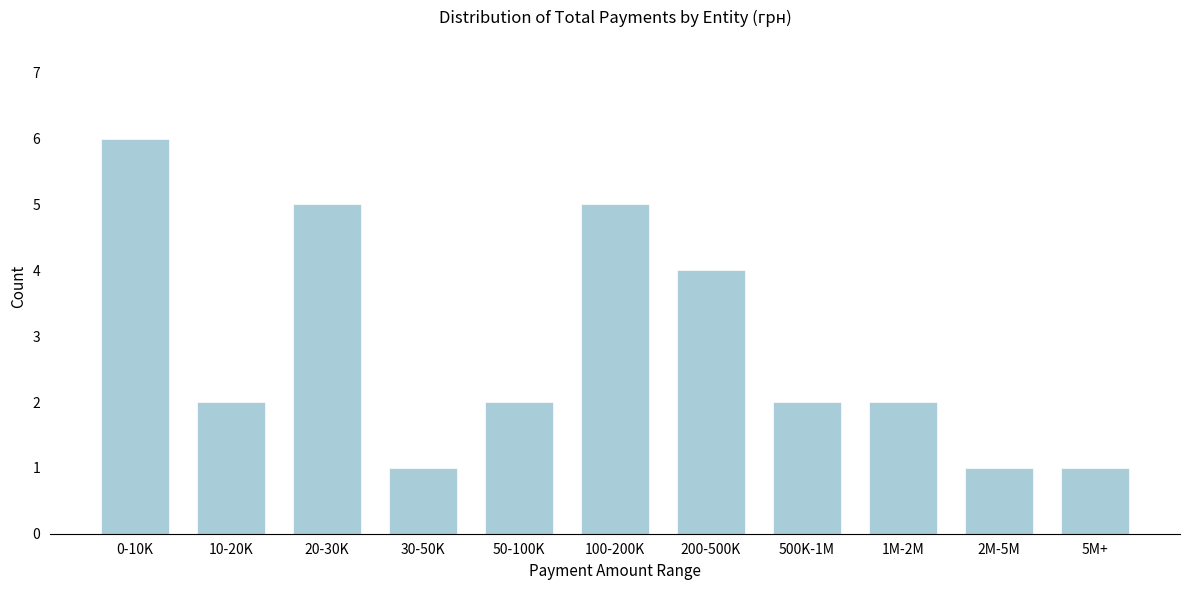

Reading left to right, transcribe all the data shown in this chart.

6	2	5	1	2	5	4	2	2	1	1